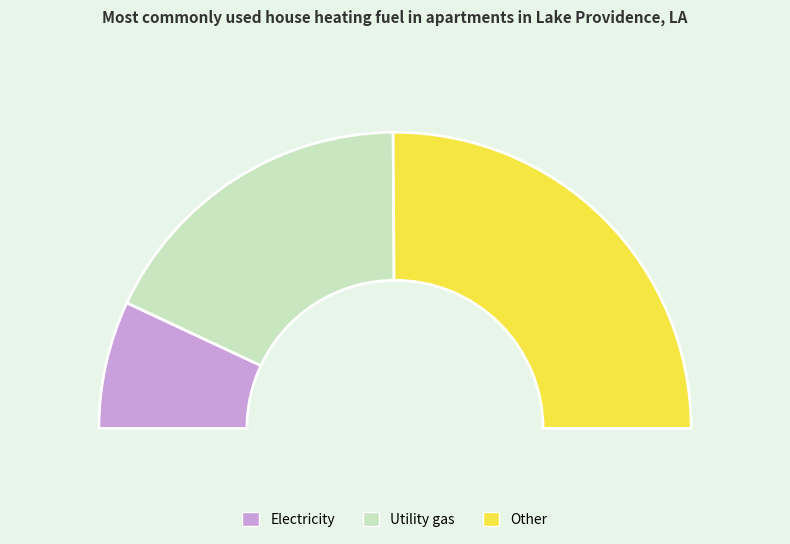

How many segments does this pie chart have?

3